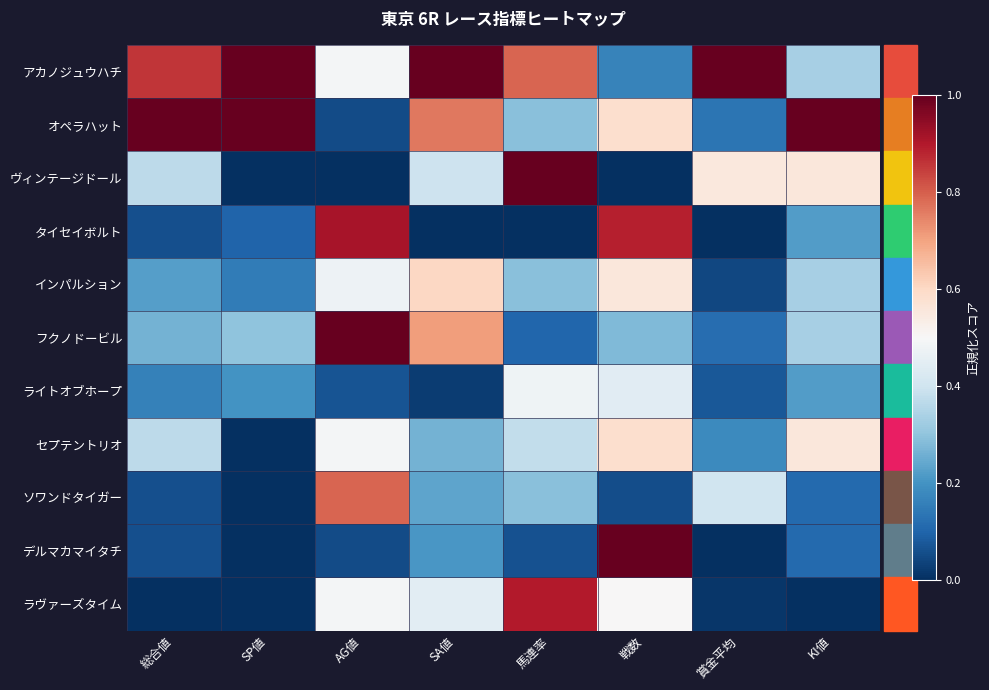

Reading left to right, list all the values displayed in this chart.

アカノジュウハチ: 総合値=0.9	SP値=1.0	AG値=0.5	SA値=1.0	馬連率=0.8	戦数=0.2	賞金平均=1.0	KI値=0.3
オペラハット: 総合値=1.0	SP値=1.0	AG値=0.1	SA値=0.8	馬連率=0.3	戦数=0.6	賞金平均=0.1	KI値=1.0
ヴィンテージドール: 総合値=0.4	SP値=0.0	AG値=0.0	SA値=0.4	馬連率=1.0	戦数=0.0	賞金平均=0.6	KI値=0.6
タイセイボルト: 総合値=0.1	SP値=0.1	AG値=0.9	SA値=0.0	馬連率=0.0	戦数=0.9	賞金平均=0.0	KI値=0.2
インパルション: 総合値=0.2	SP値=0.1	AG値=0.5	SA値=0.6	馬連率=0.3	戦数=0.6	賞金平均=0.0	KI値=0.3
フクノドービル: 総合値=0.3	SP値=0.3	AG値=1.0	SA値=0.7	馬連率=0.1	戦数=0.3	賞金平均=0.1	KI値=0.3
ライトオブホープ: 総合値=0.2	SP値=0.2	AG値=0.1	SA値=0.0	馬連率=0.5	戦数=0.4	賞金平均=0.1	KI値=0.2
セプテントリオ: 総合値=0.4	SP値=0.0	AG値=0.5	SA値=0.3	馬連率=0.4	戦数=0.6	賞金平均=0.2	KI値=0.6
ソワンドタイガー: 総合値=0.1	SP値=0.0	AG値=0.8	SA値=0.2	馬連率=0.3	戦数=0.1	賞金平均=0.4	KI値=0.1
デルマカマイタチ: 総合値=0.1	SP値=0.0	AG値=0.1	SA値=0.2	馬連率=0.1	戦数=1.0	賞金平均=0.0	KI値=0.1
ラヴァーズタイム: 総合値=0.0	SP値=0.0	AG値=0.5	SA値=0.4	馬連率=0.9	戦数=0.5	賞金平均=0.0	KI値=0.0